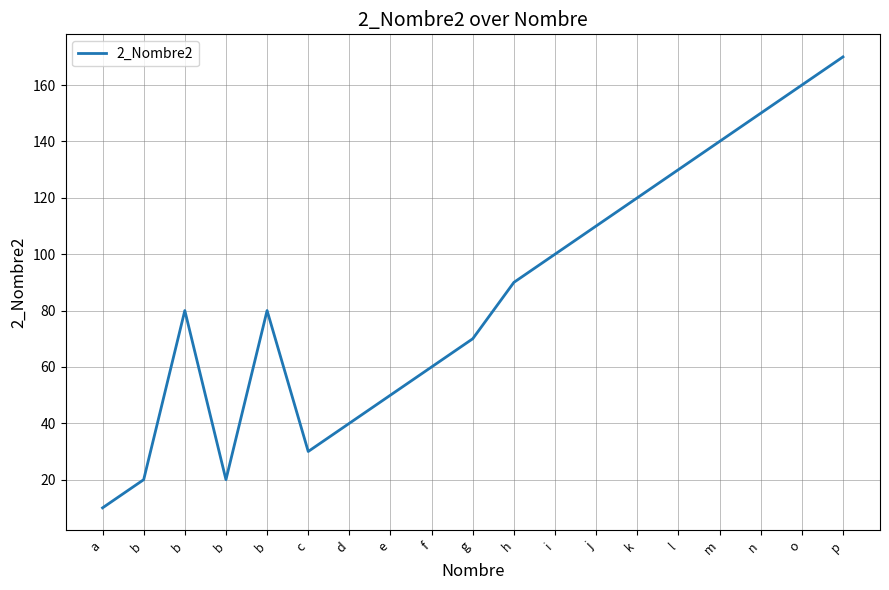

Does the chart have visible grid lines?

Yes